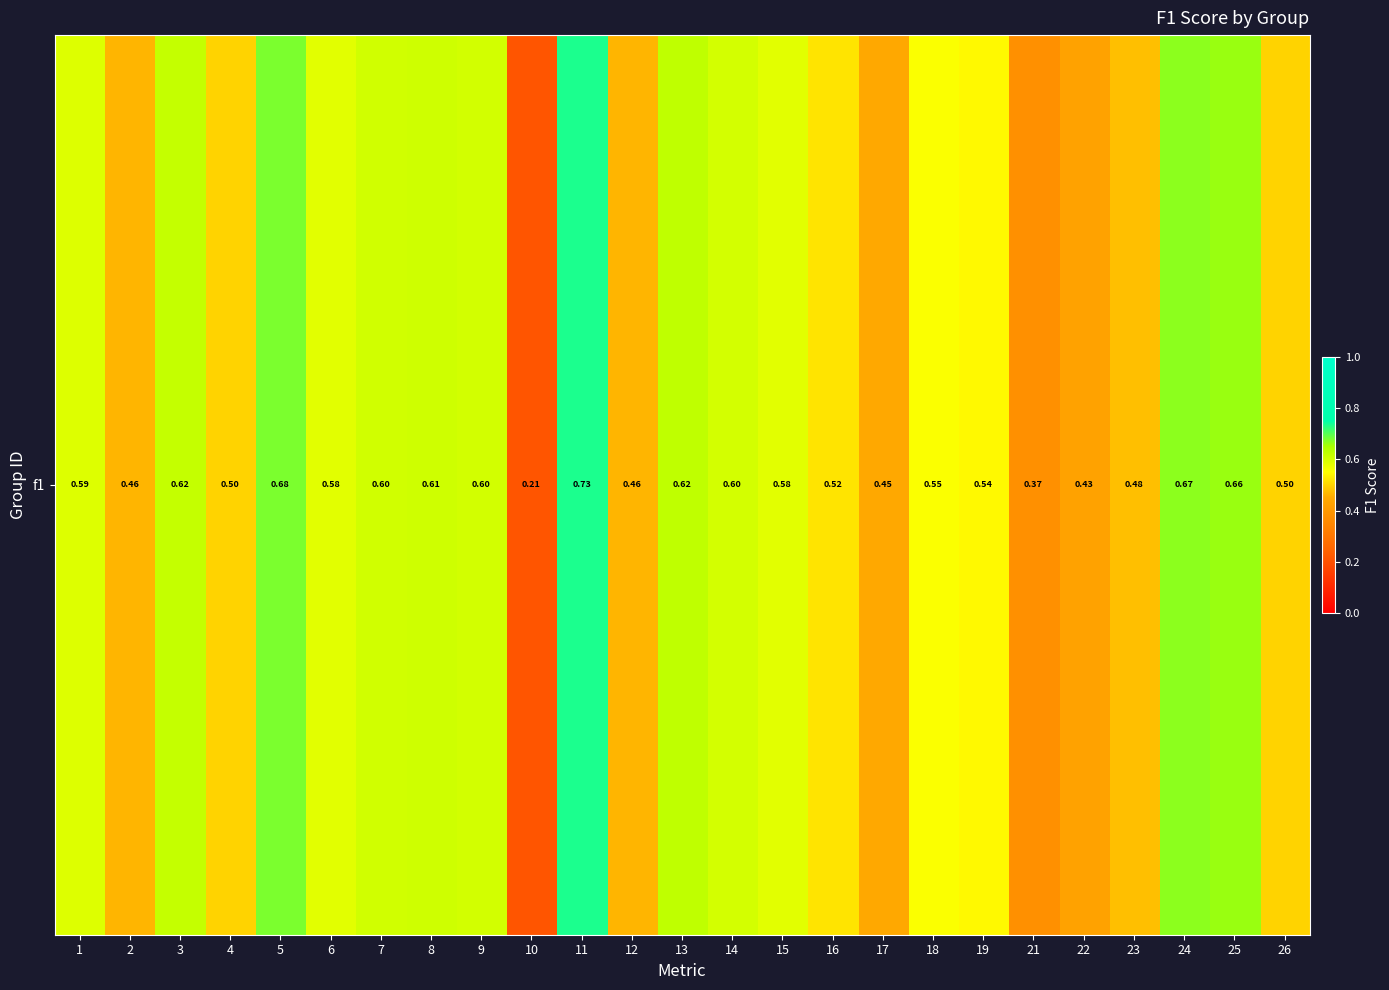

What is the sum of the values at 14 and 11?

1.3